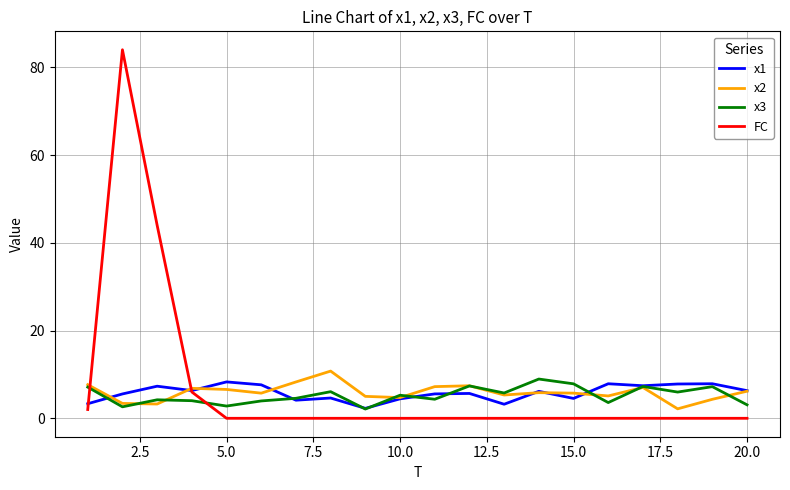

Which series has the largest range (max minus min)?

FC